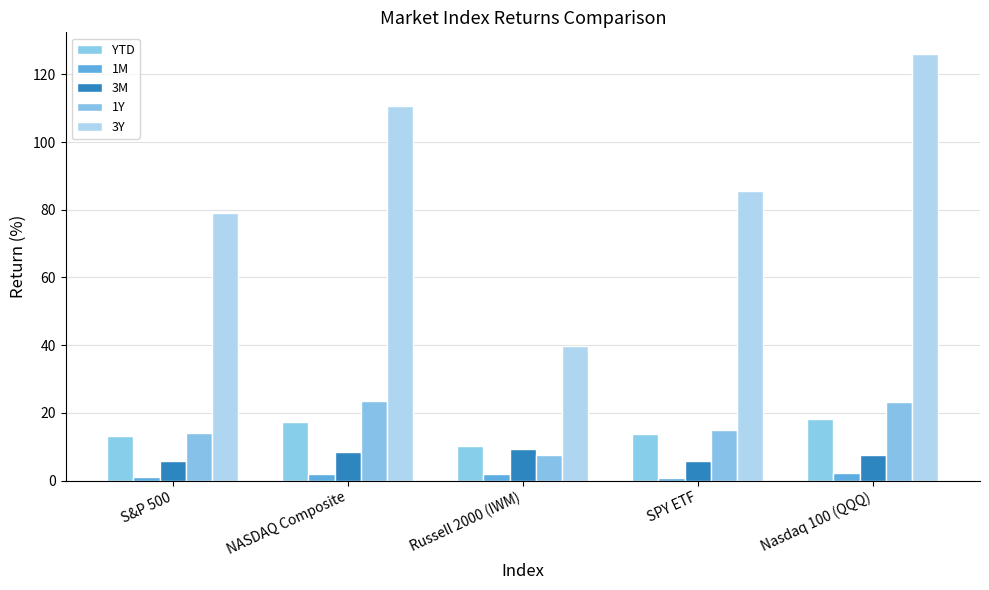

At Nasdaq 100 (QQQ), list the series in order from smallest to largest.

1M, 3M, YTD, 1Y, 3Y